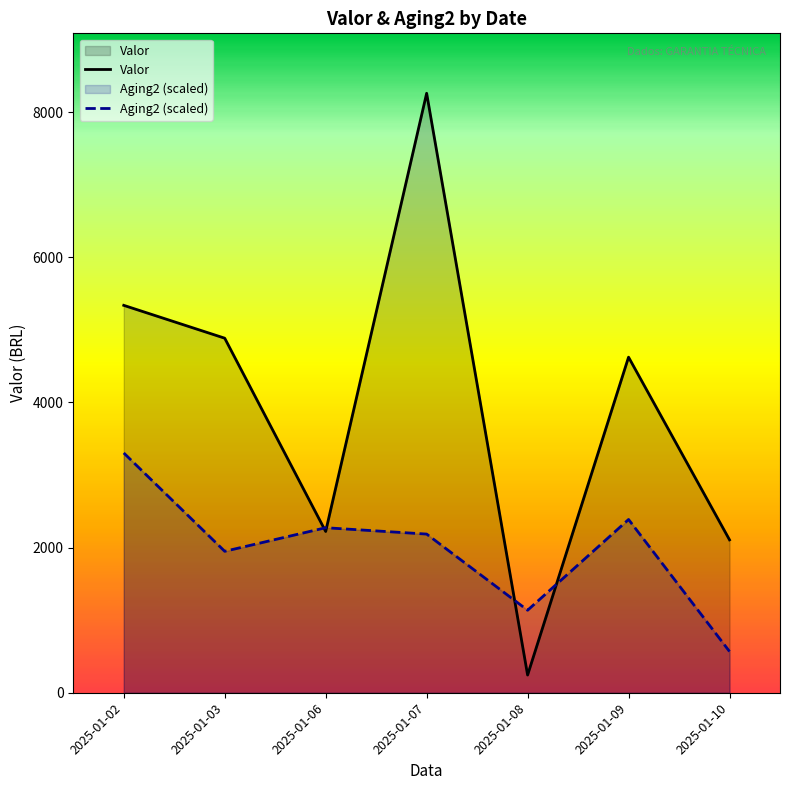

Which series ends up on top after the final intersection of Valor and Aging2 (scaled)?

Valor